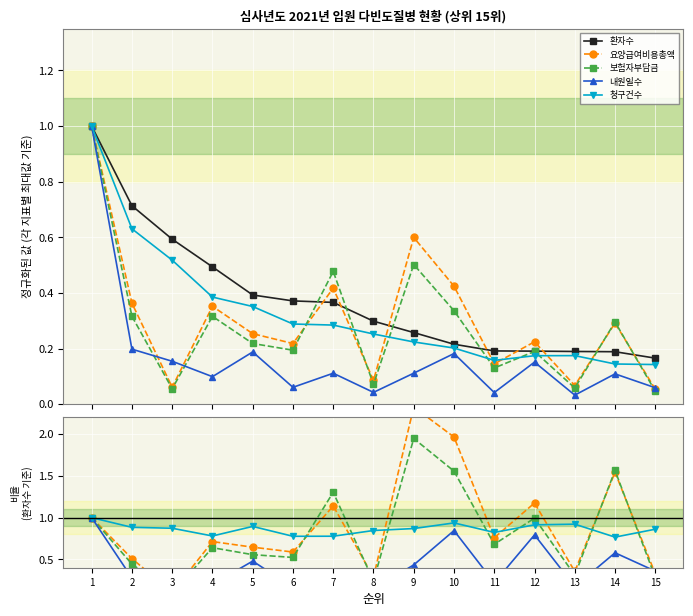

Between 6 and 4, which is larger?

4